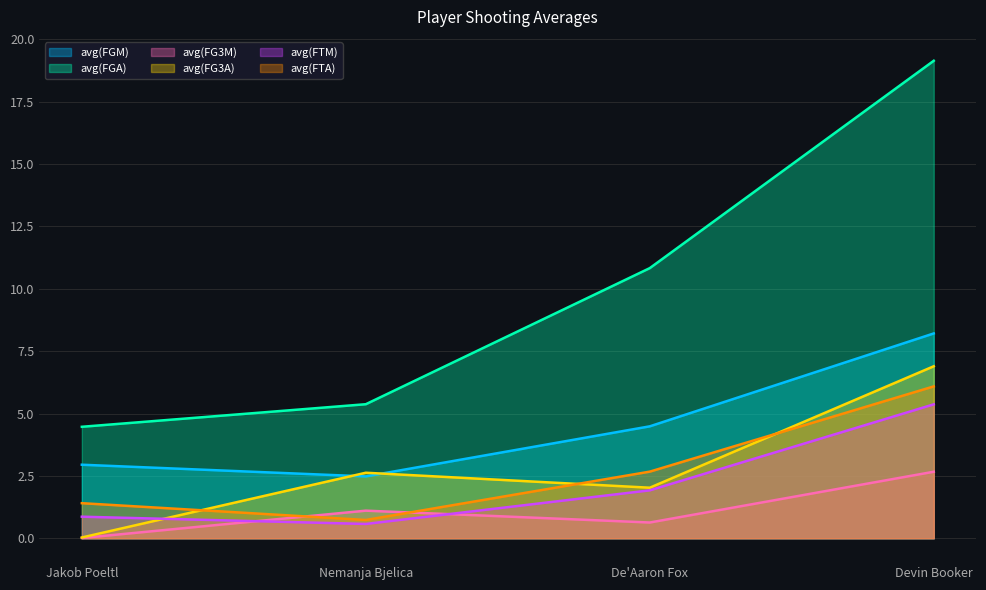

What is the value of the avg(FTA) point at the 4th from the left?

6.1